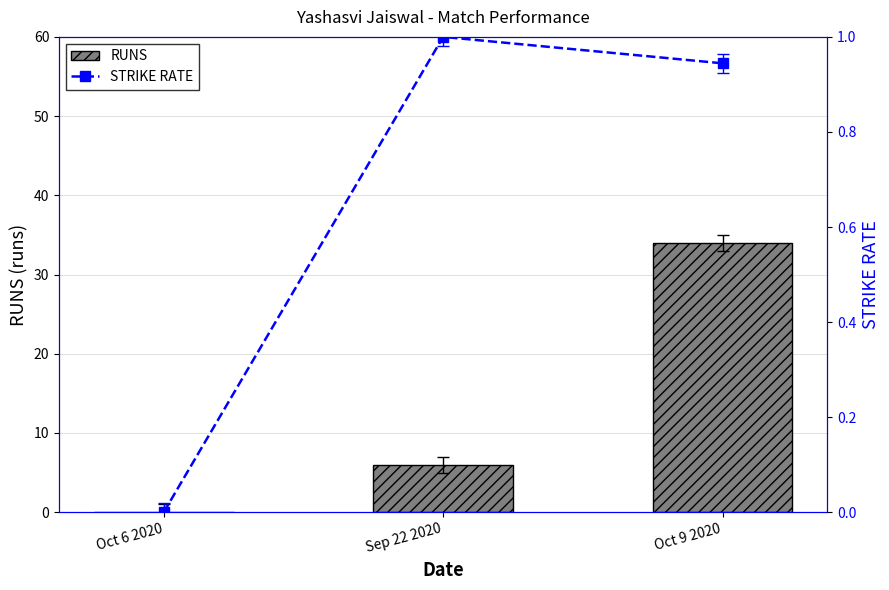

The value of RUNS at Sep 22 2020 is 1.9. True or false?

False